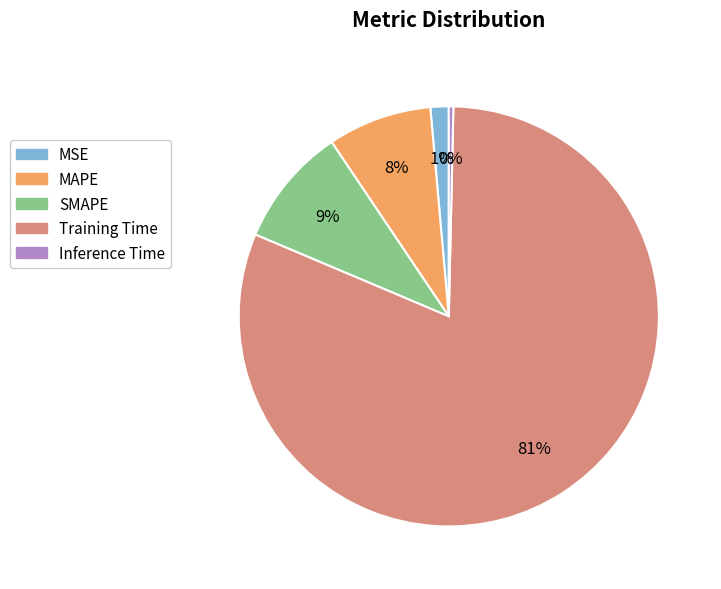

To the nearest percent, what percentage of the pie is MSE?

1%